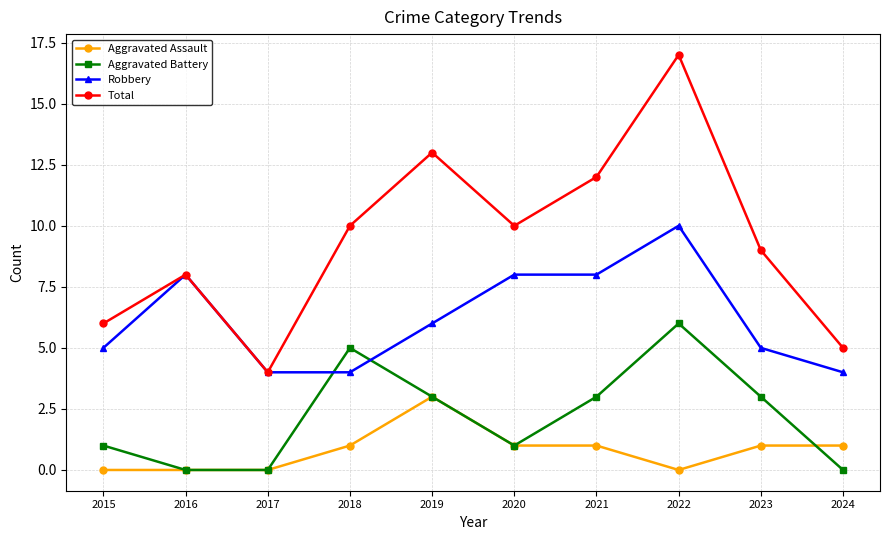

What is the sum of all Total values?

94